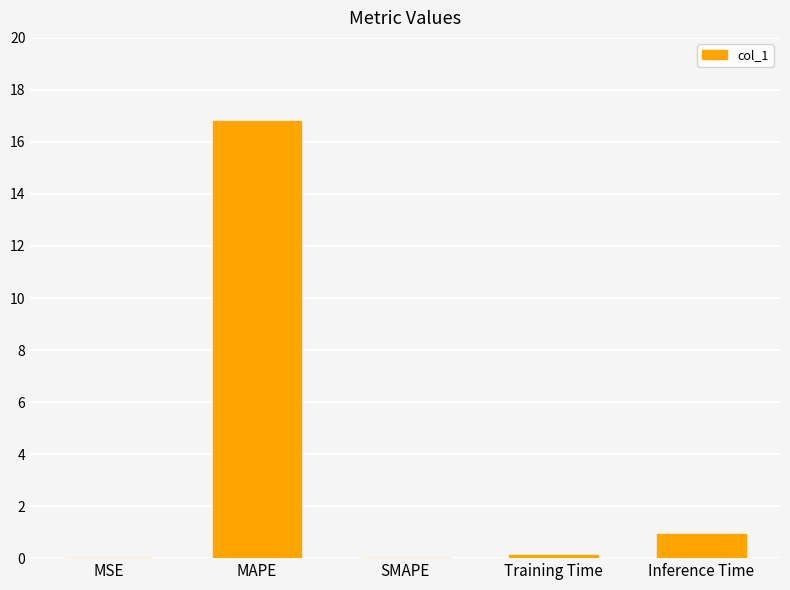

Are the bars horizontal?

No